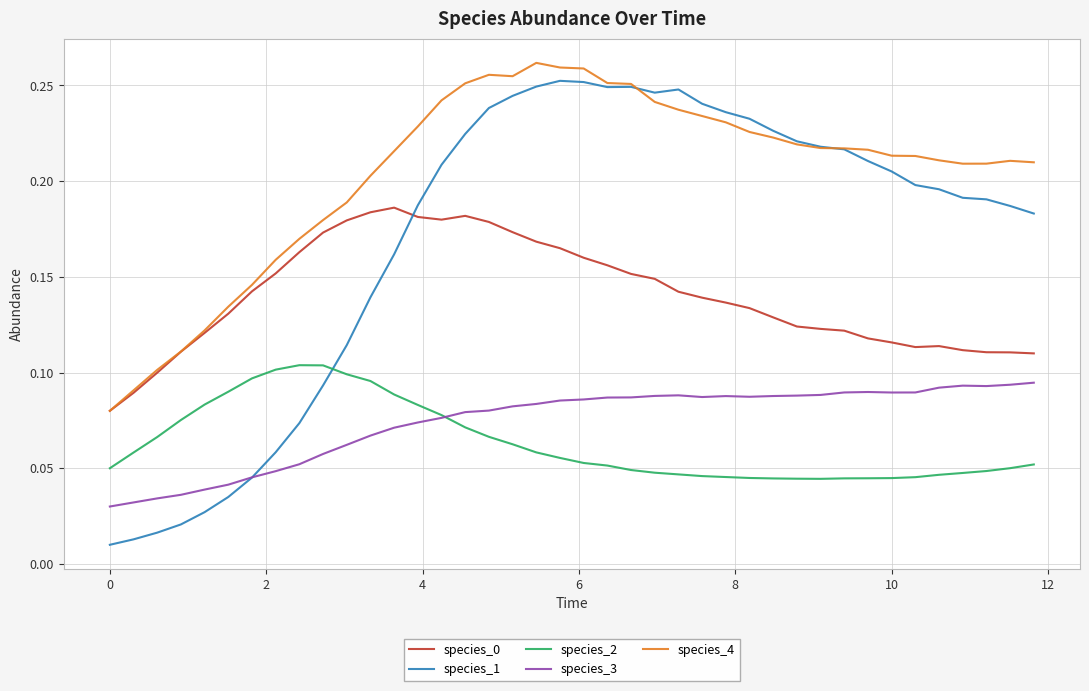

True or false: species_3 and species_4 intersect in this chart.

False